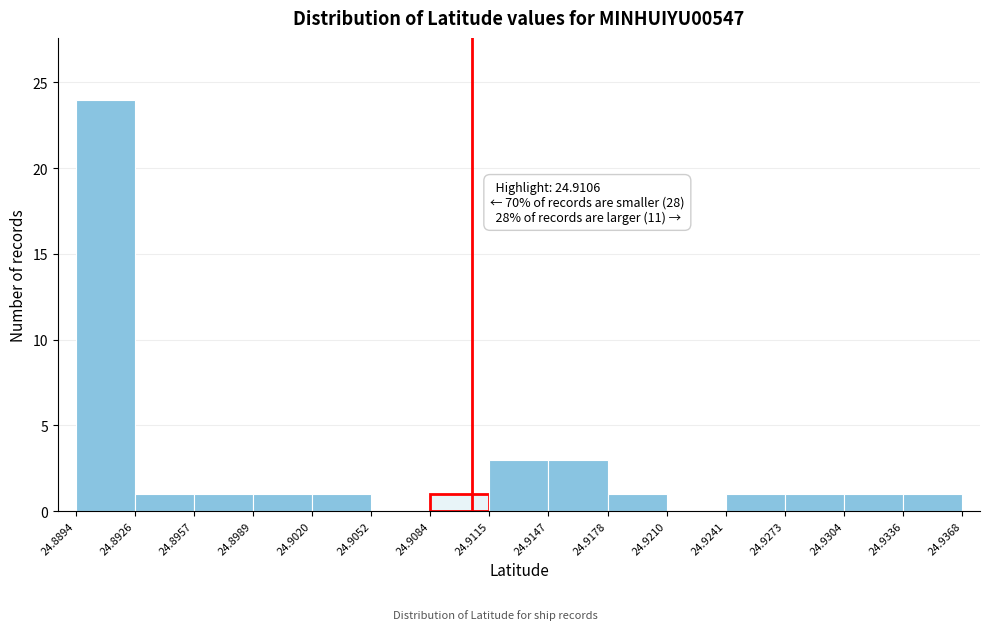

Which range on the x-axis has the tallest bar?

24.8894 to 24.8926